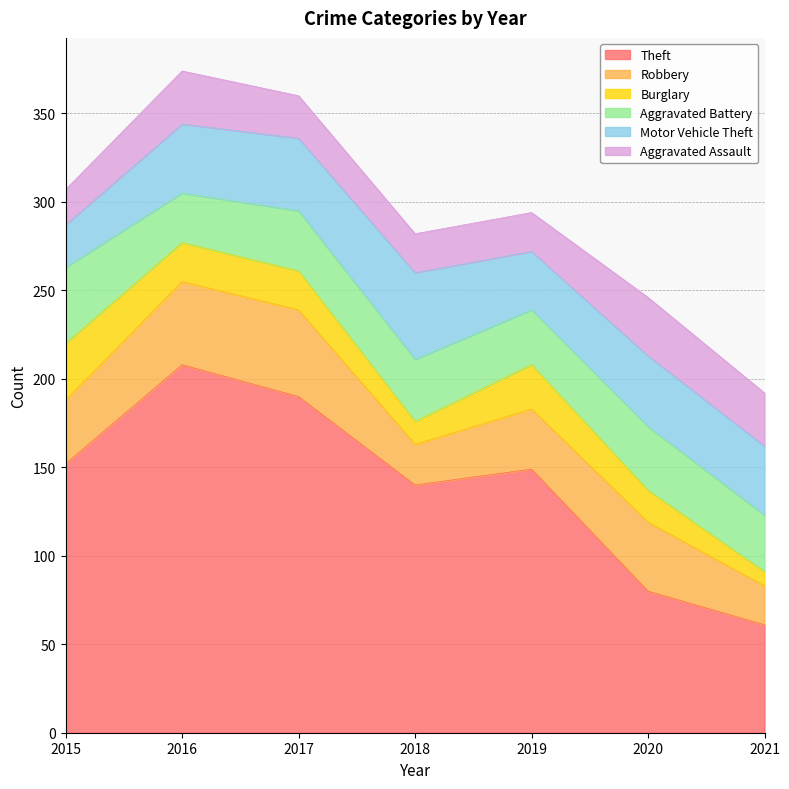

Count the number of data series in this chart.

6